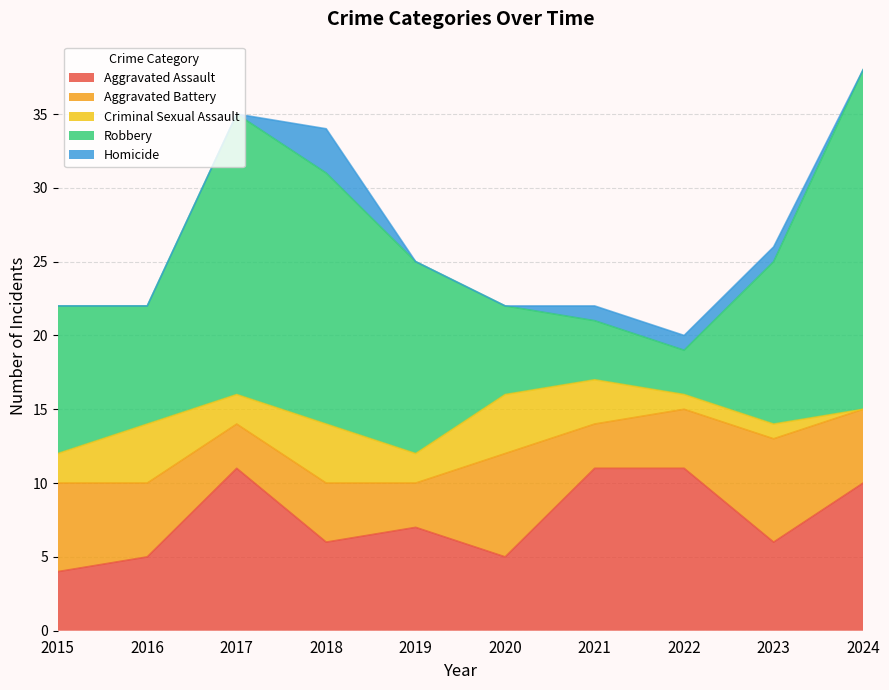

What is the difference between the second highest and minimum values in the Robbery series?

16